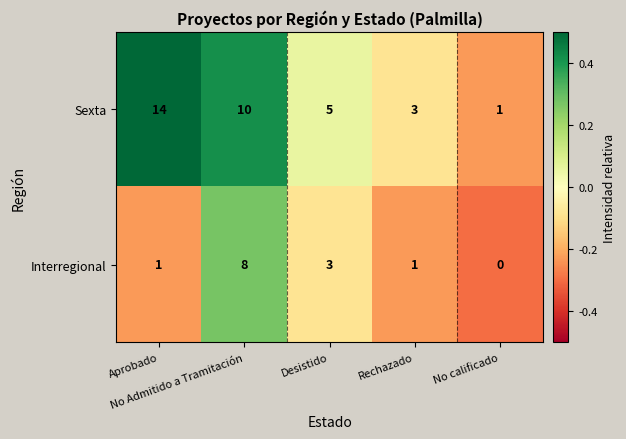

What is the difference between the maximum and minimum values in the Sexta series?

13